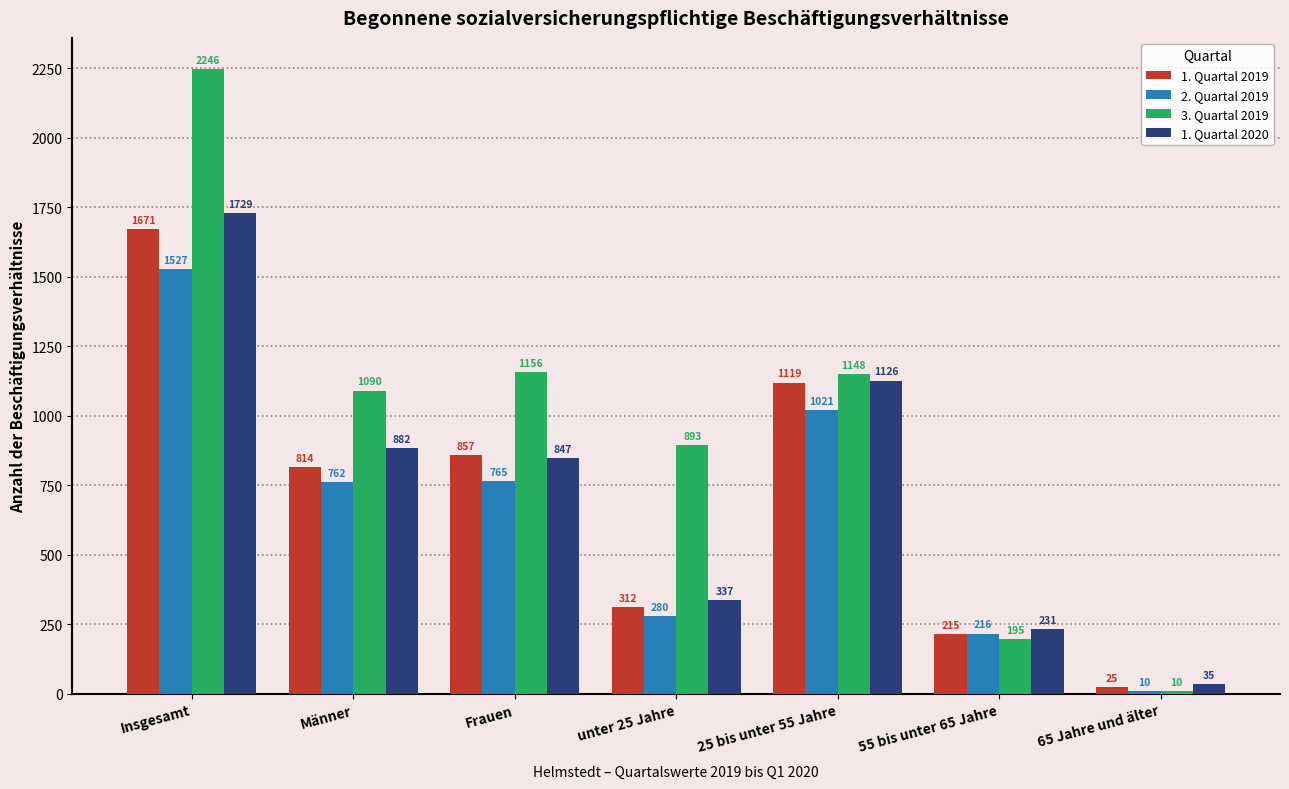

What is the spread (max minus min) of values at 65 Jahre und älter?

25